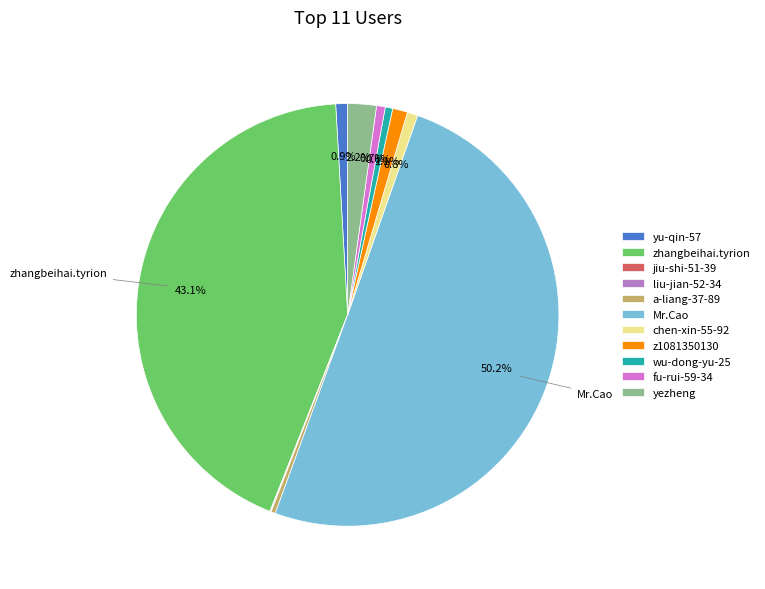

What portion of the pie excludes zhangbeihai.tyrion?

56.9%